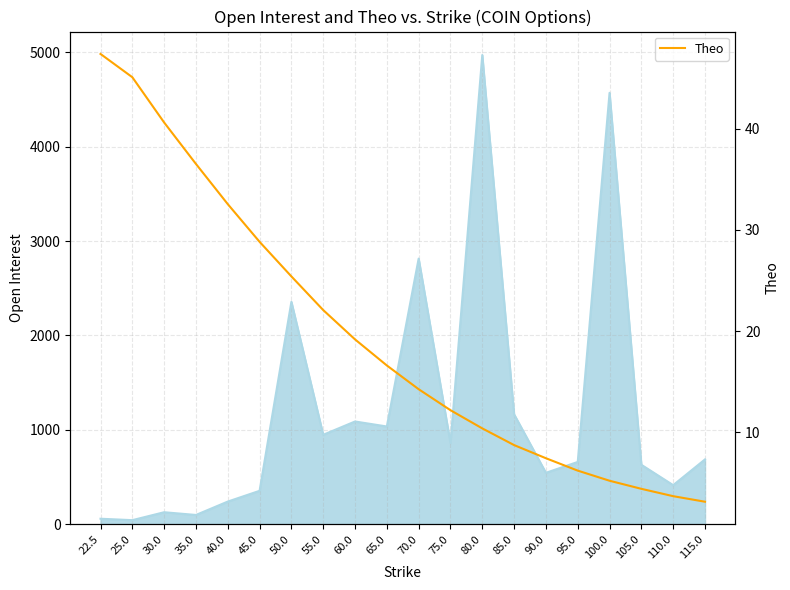

Reading left to right, transcribe all the data shown in this chart.

47.4	45.1	40.6	36.5	32.6	28.8	25.4	22.1	19.2	16.6	14.2	12.2	10.4	8.7	7.4	6.2	5.2	4.4	3.7	3.1